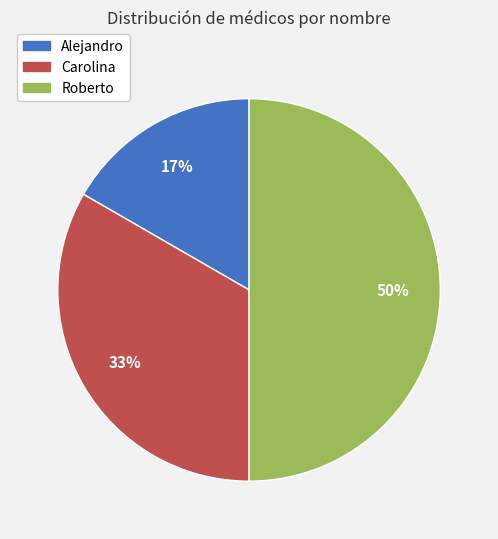

What percentage is the Alejandro slice, to the nearest percent?

17%